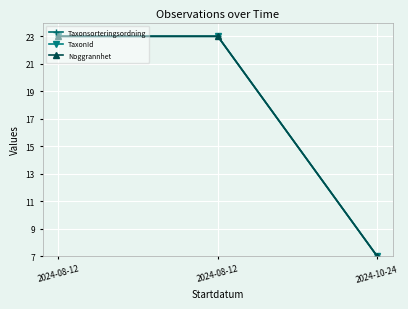

What is the highest value of the Taxonsorteringsordning series?

23